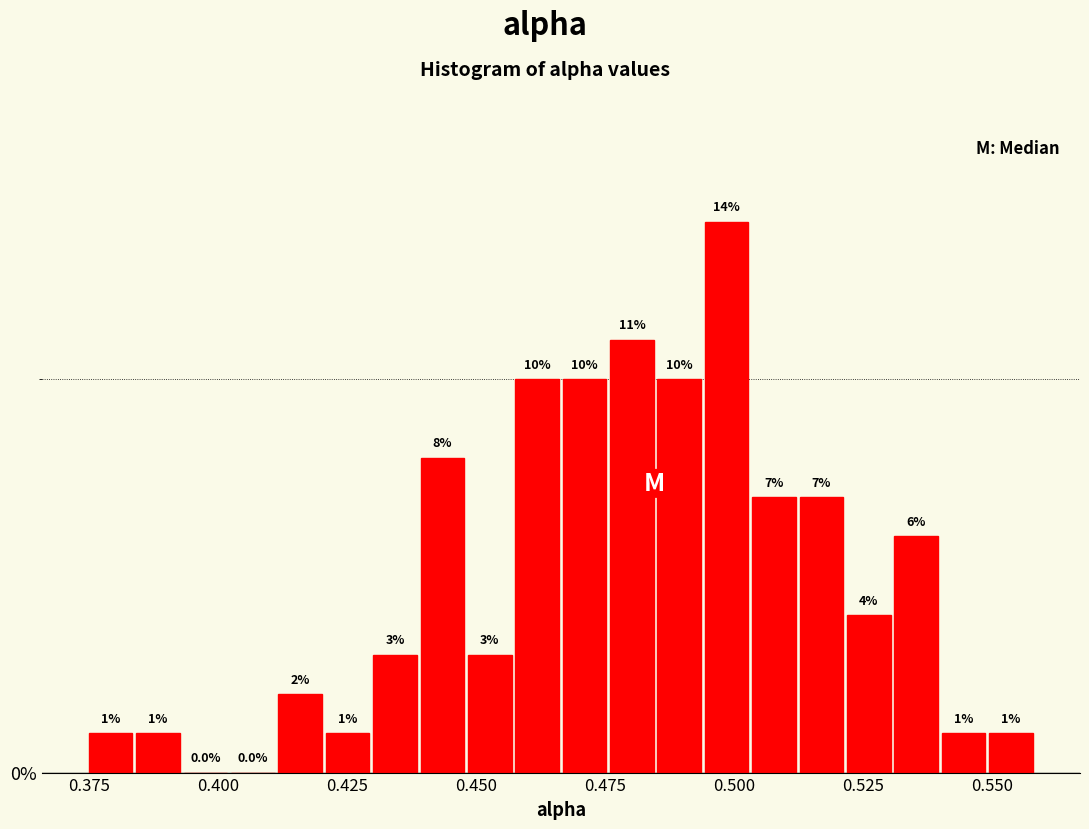

Read against the x-axis, roughly where is the centre of the tallest bar?

0.500